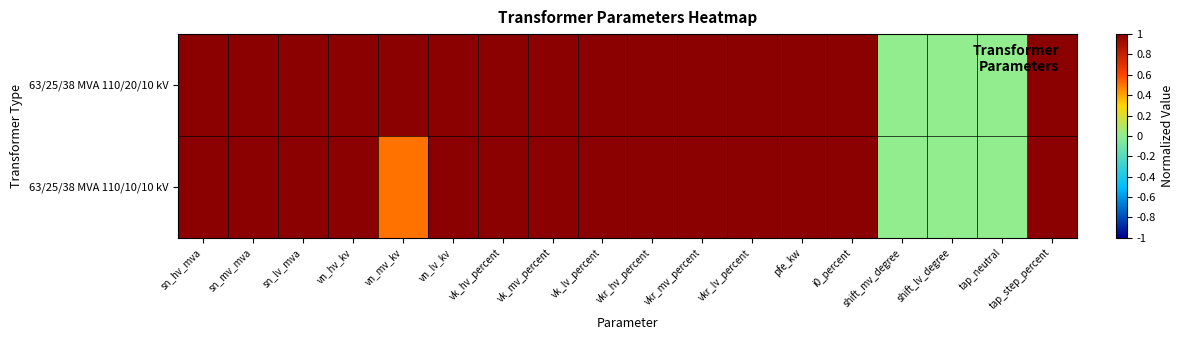

Reading left to right, extract all data points from this chart.

63/25/38 MVA 110/20/10 kV: sn_hv_mva=1.0	sn_mv_mva=1.0	sn_lv_mva=1.0	vn_hv_kv=1.0	vn_mv_kv=1.0	vn_lv_kv=1.0	vk_hv_percent=1.0	vk_mv_percent=1.0	vk_lv_percent=1.0	vkr_hv_percent=1.0	vkr_mv_percent=1.0	vkr_lv_percent=1.0	pfe_kw=1.0	i0_percent=1.0	shift_mv_degree=0.0	shift_lv_degree=0.0	tap_neutral=0.0	tap_step_percent=1.0
63/25/38 MVA 110/10/10 kV: sn_hv_mva=1.0	sn_mv_mva=1.0	sn_lv_mva=1.0	vn_hv_kv=1.0	vn_mv_kv=0.5	vn_lv_kv=1.0	vk_hv_percent=1.0	vk_mv_percent=1.0	vk_lv_percent=1.0	vkr_hv_percent=1.0	vkr_mv_percent=1.0	vkr_lv_percent=1.0	pfe_kw=1.0	i0_percent=1.0	shift_mv_degree=0.0	shift_lv_degree=0.0	tap_neutral=0.0	tap_step_percent=1.0